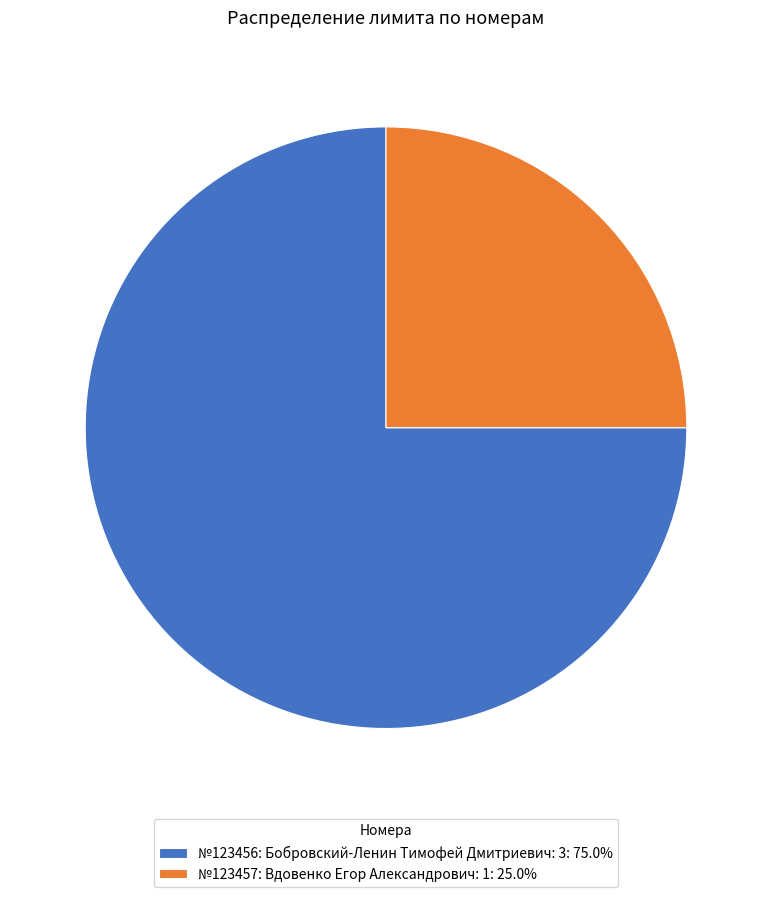

Is the sum of №123456: Бобровский-Ленин Тимофей Дмитриевич: 3: 75.0% and №123457: Вдовенко Егор Александрович: 1: 25.0% greater than half?

Yes